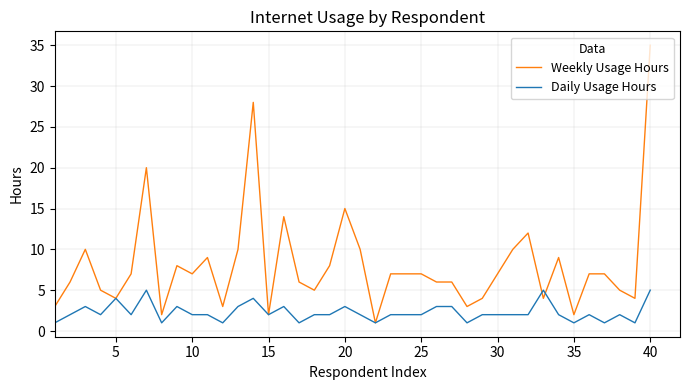

What is the maximum value shown in the chart?

35